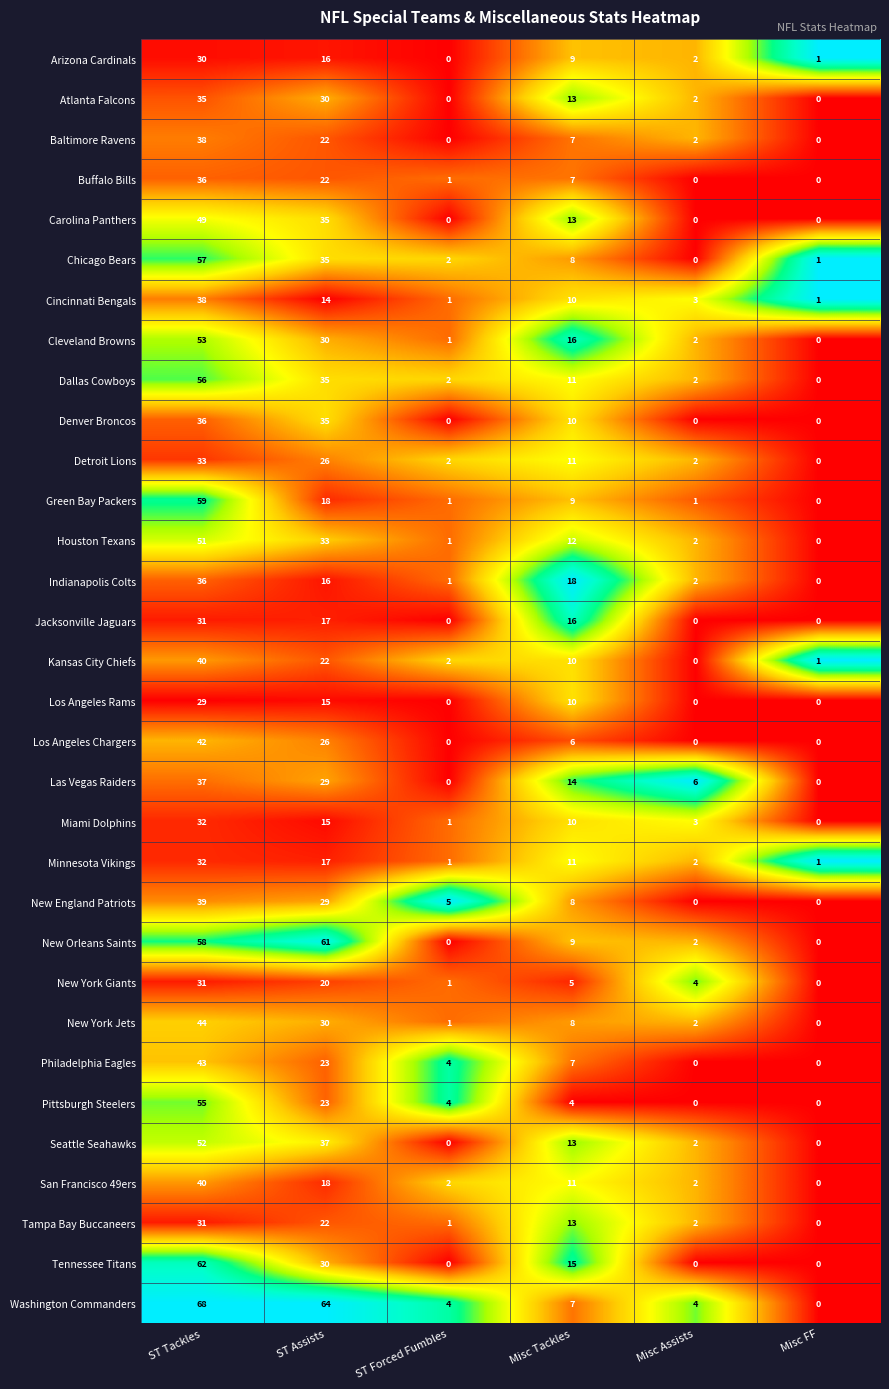

Which series changed the most between ST Forced Fumbles and Misc FF?

New England Patriots